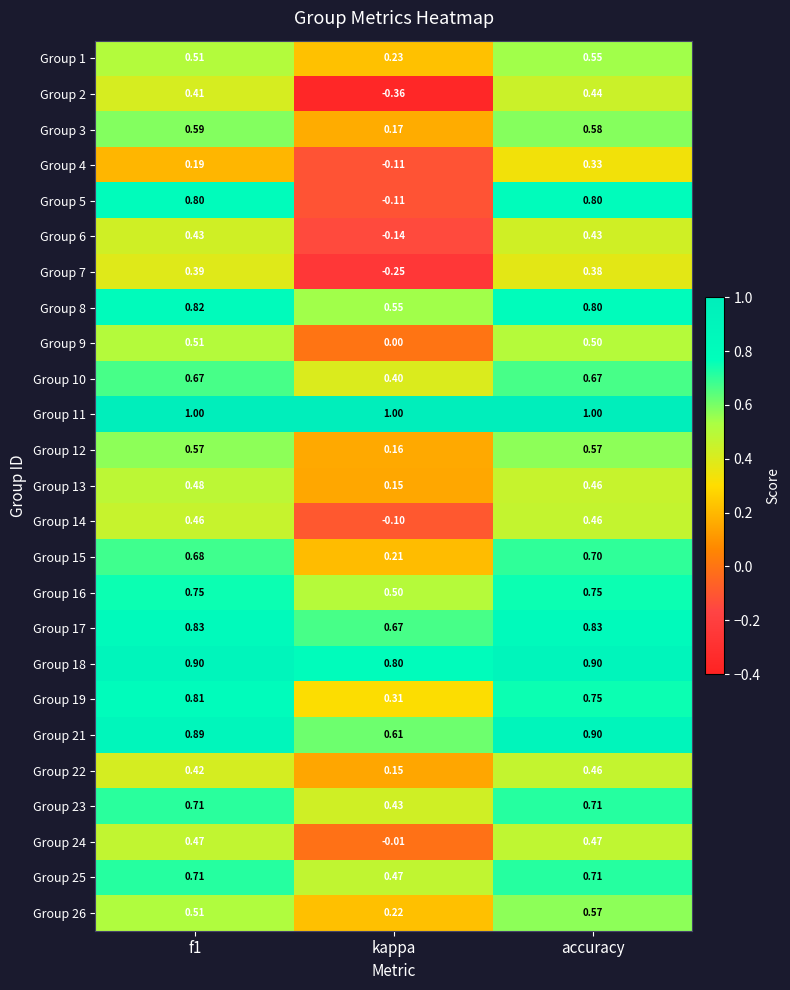

At which label is Group 10 closest to 0?

kappa